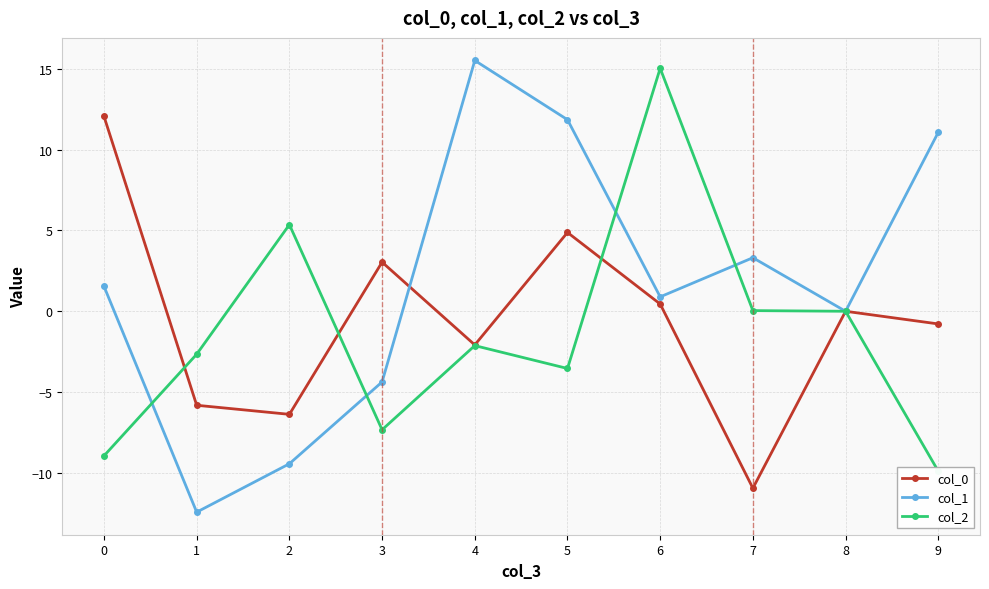

In col_2, how many points are lower than both neighbors (excluding endpoints)?

2